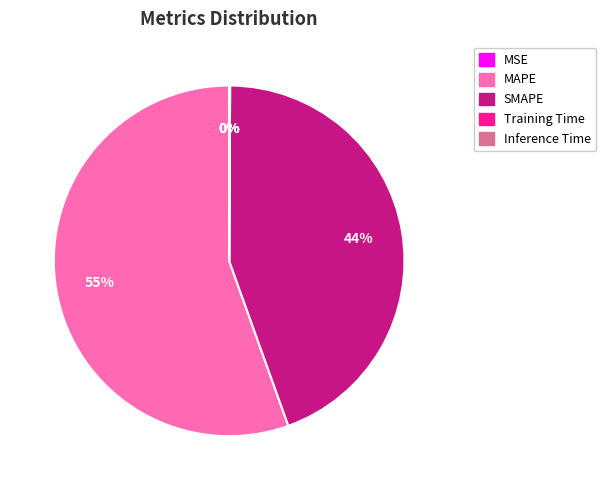

What is the largest slice in the pie chart?

MAPE